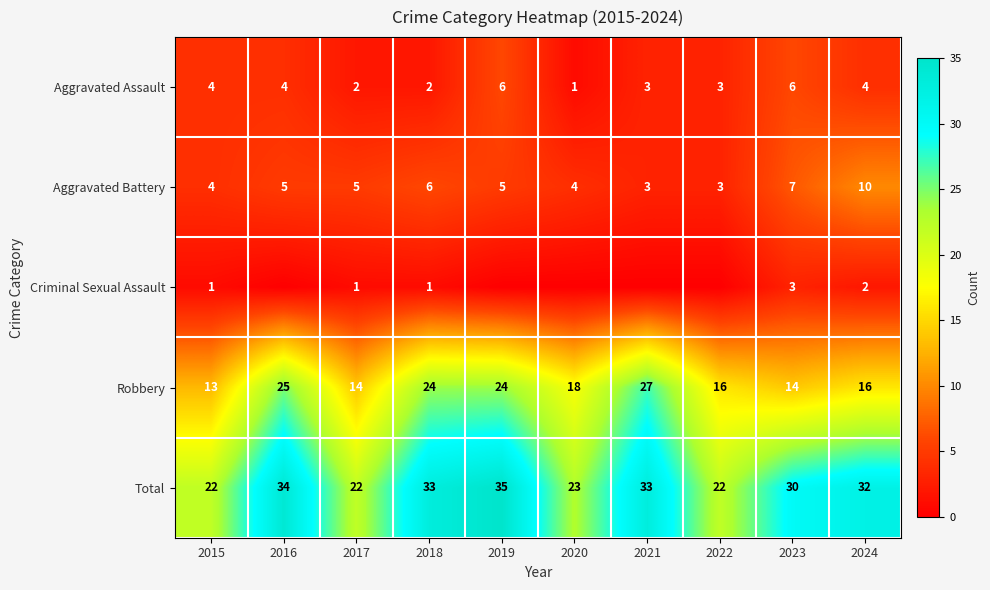

Count the Aggravated Battery values in the range 4 to 6.

6